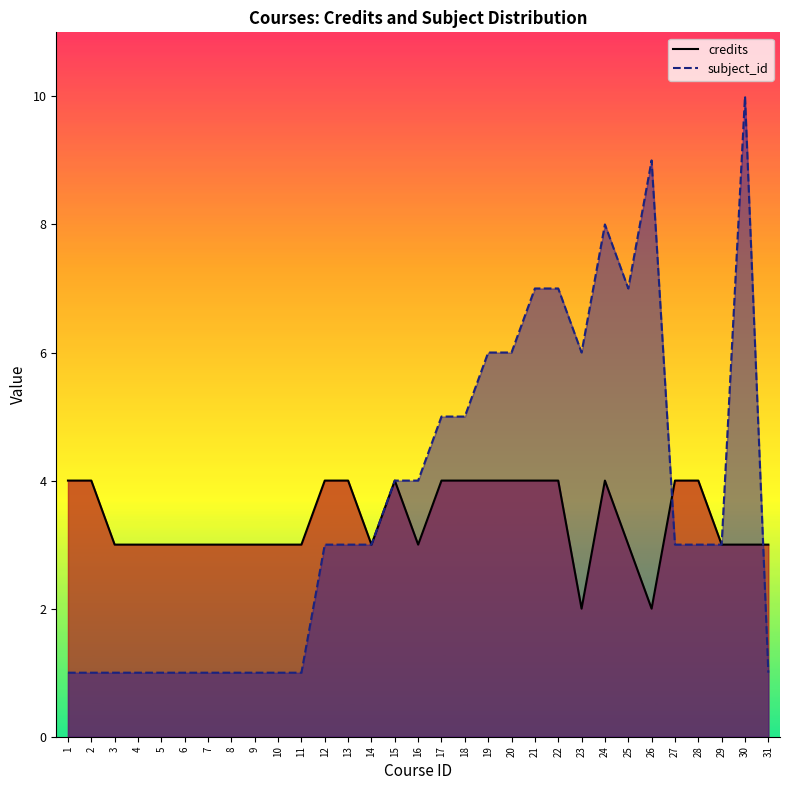

At how many categories does at least one series exceed 4?

11